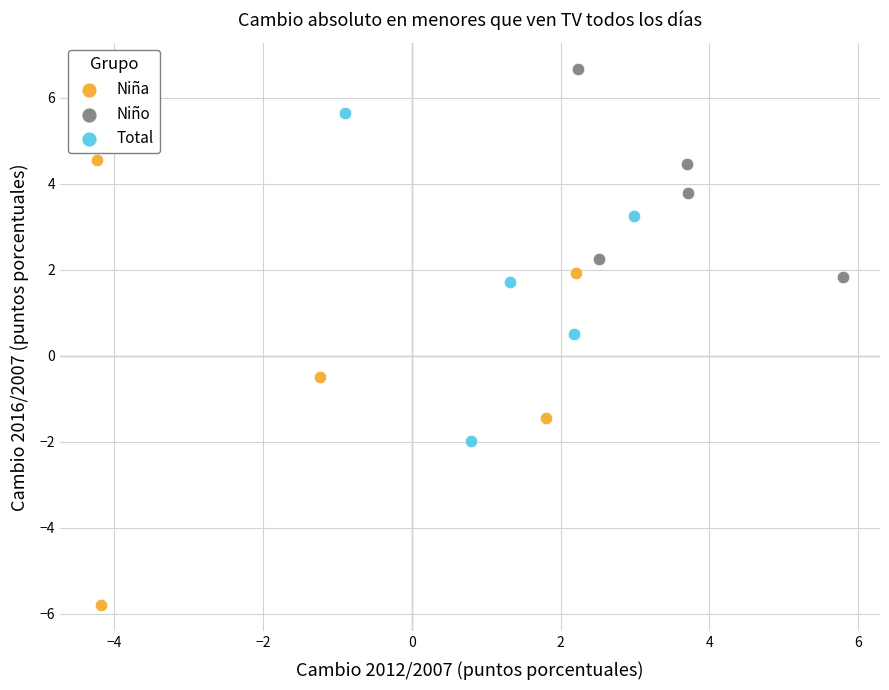

Which series reaches the minimum Y coordinate?

Niña